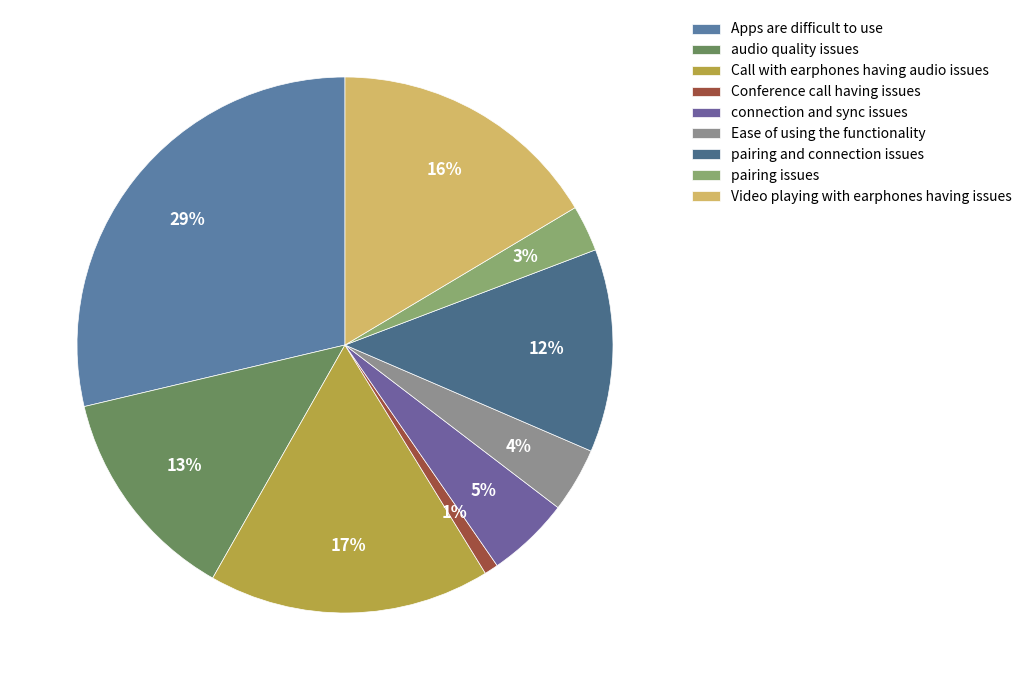

To the nearest percent, what is the difference between the largest and smallest slice percentages?

28%